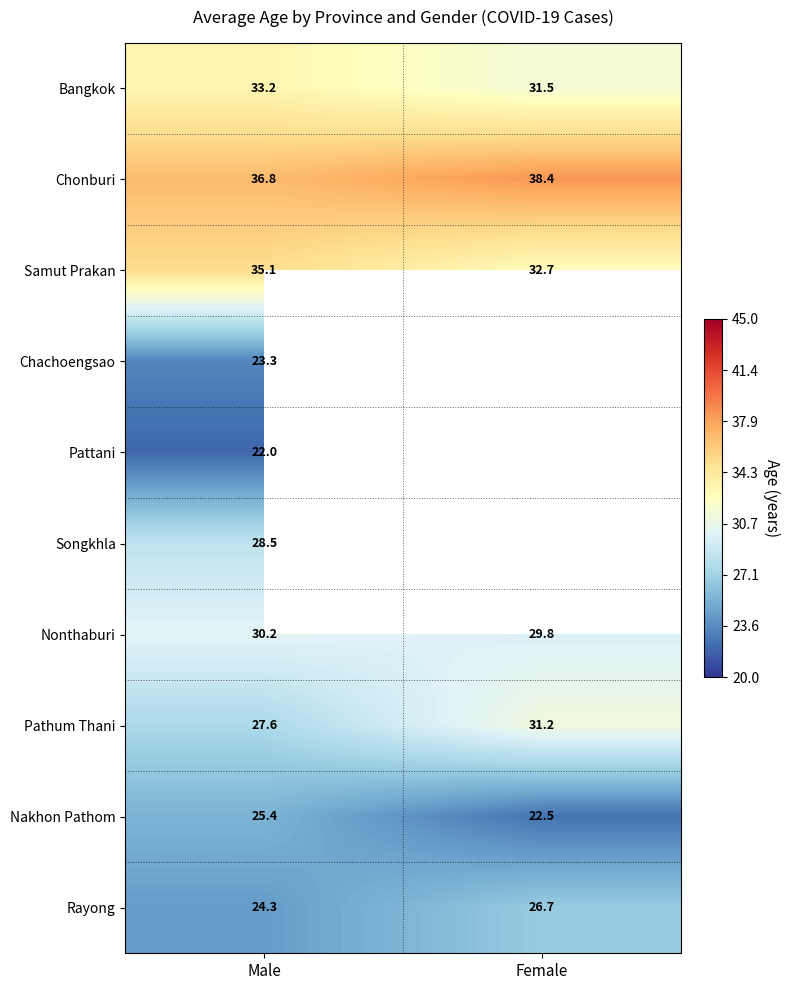

The Bangkok series shows 33.2 at Male. True or false?

True